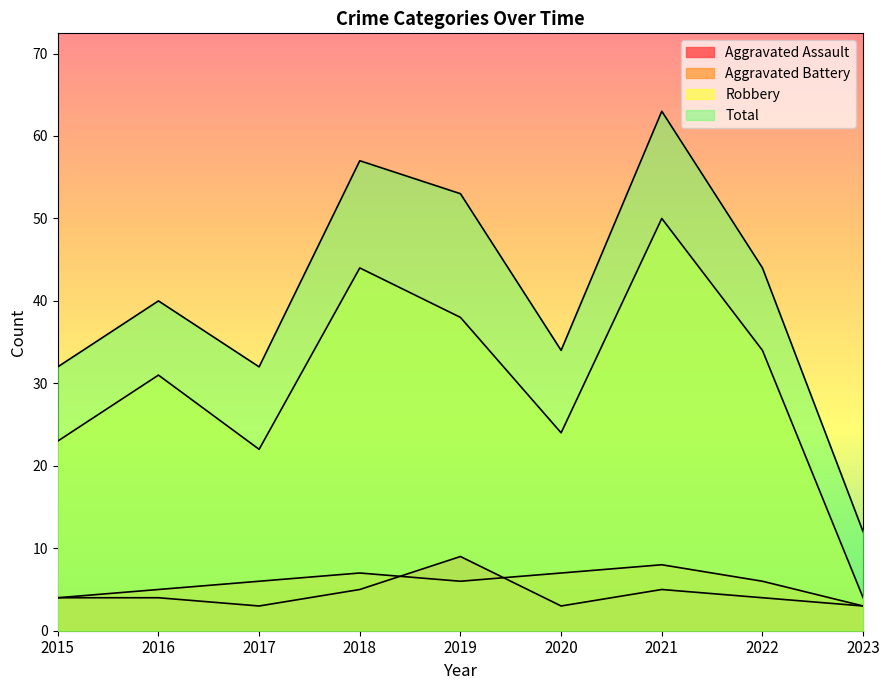

Does the chart have visible grid lines?

No